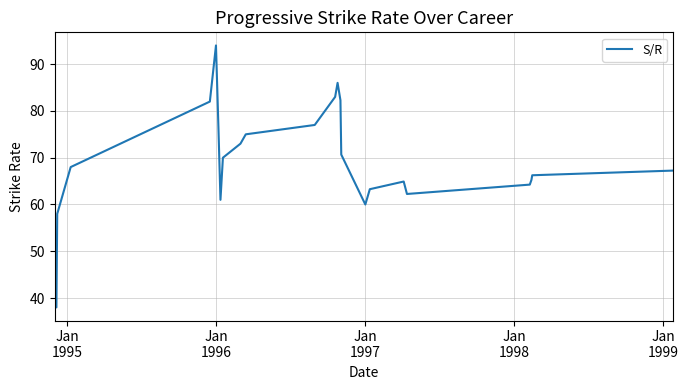

True or false: the data has more than 1 interior local peaks.

True